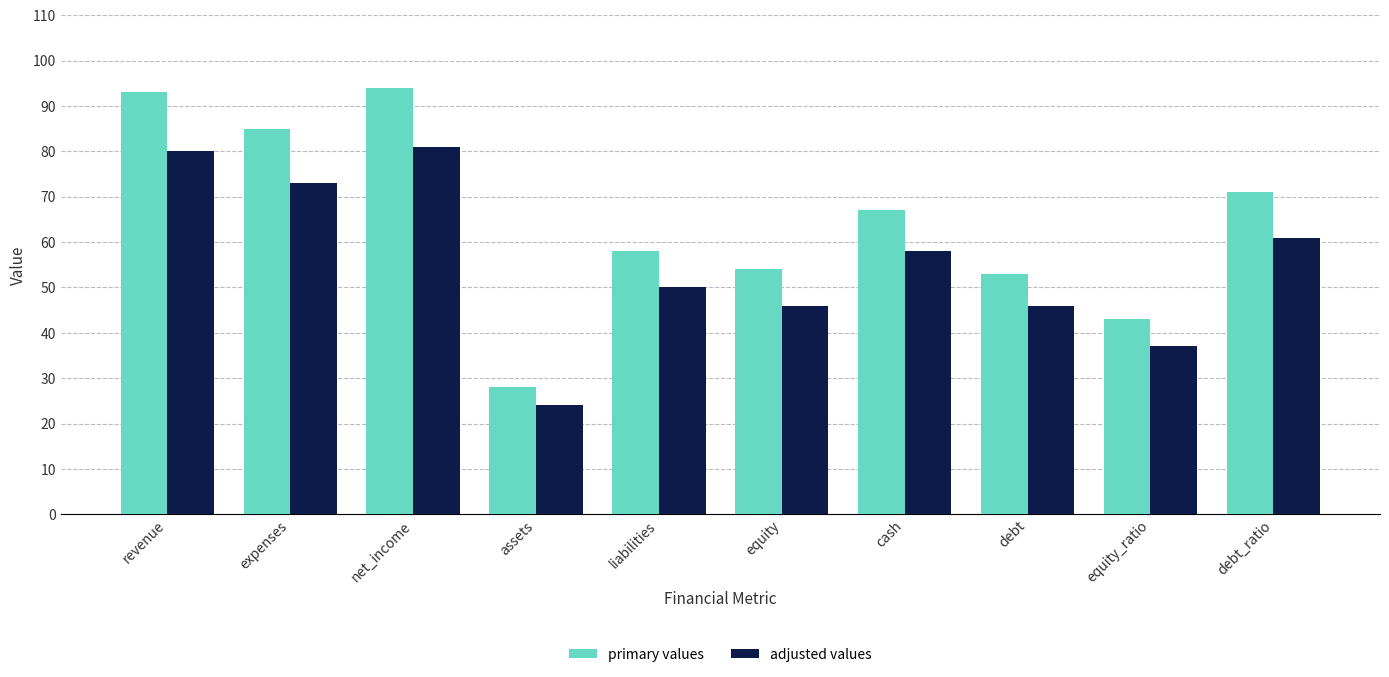

At how many categories does at least one series exceed 79?

3